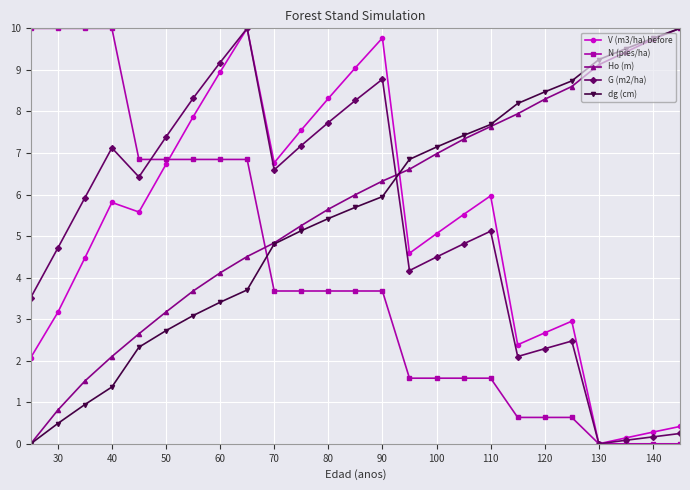

What is the highest value of the dg (cm) series?

10.0